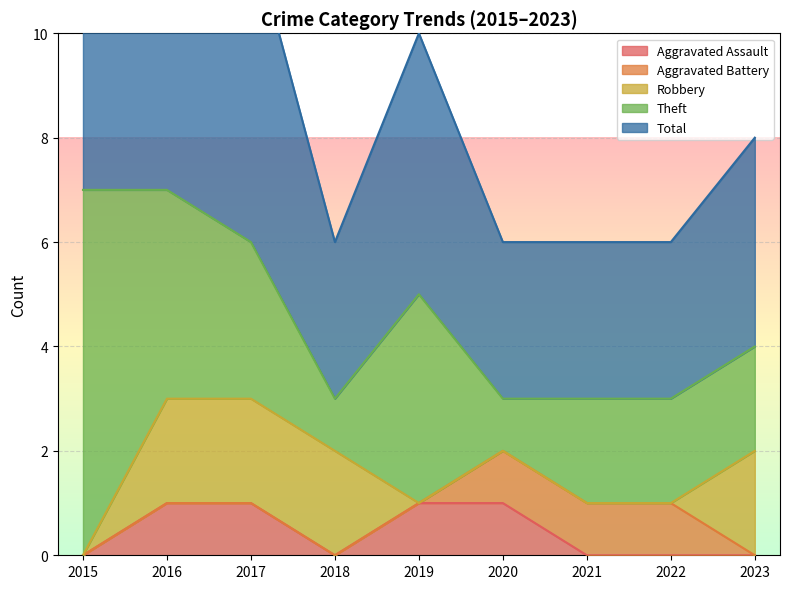

Is it true that Aggravated Assault equals 2 at 2019?

False